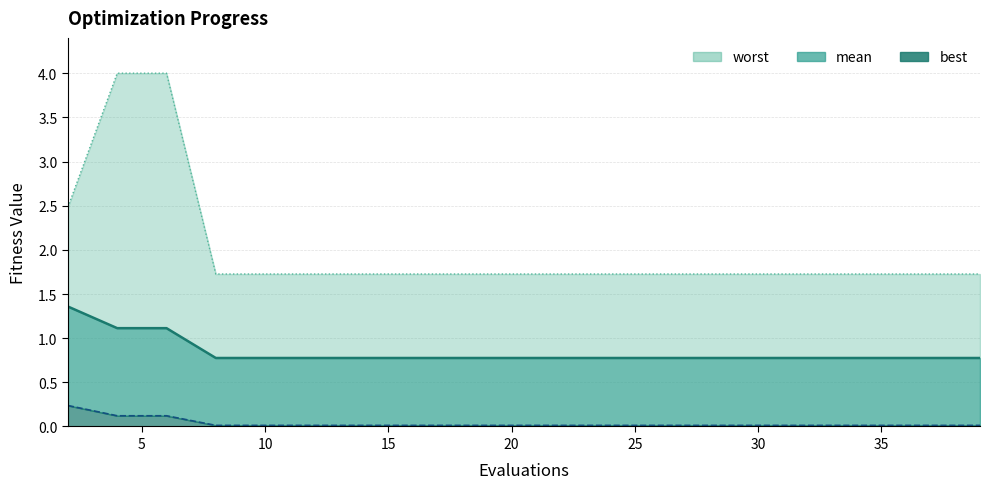

True or false: worst and mean cross at least once.

False